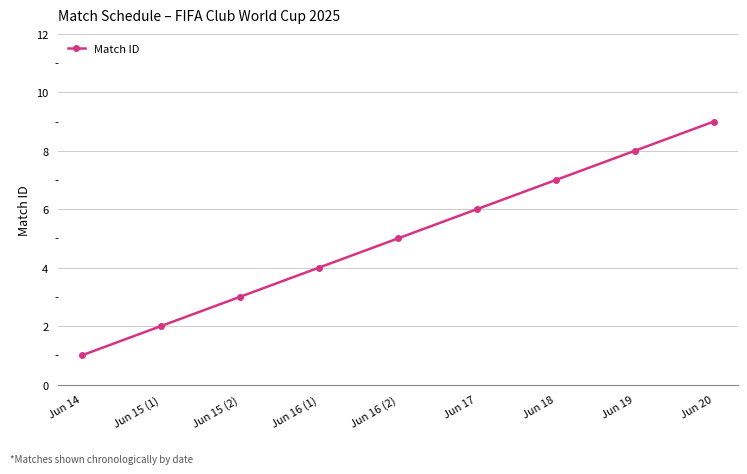

How many values are below 5?

4